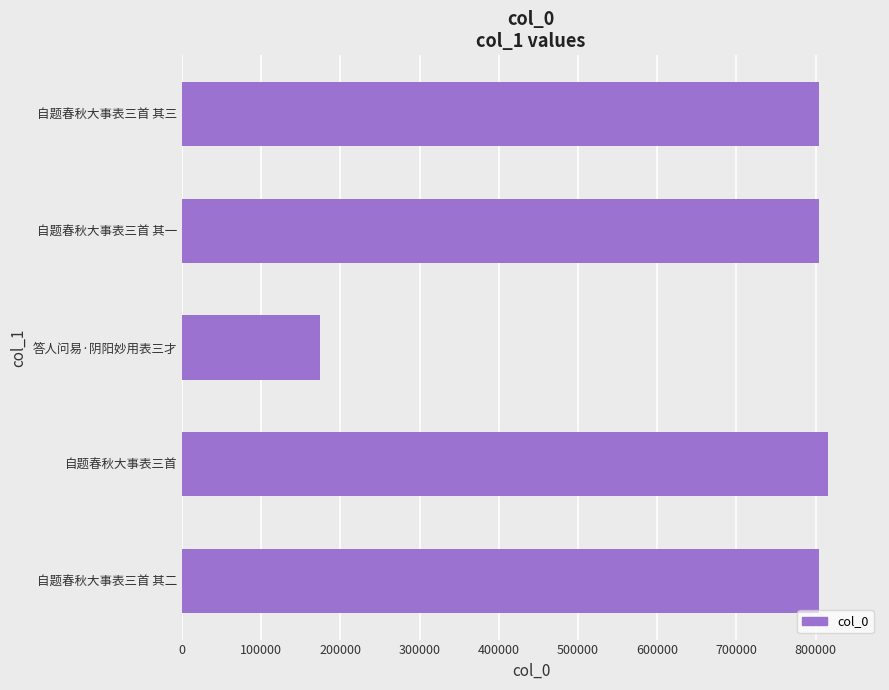

How many values are below 804557?

2